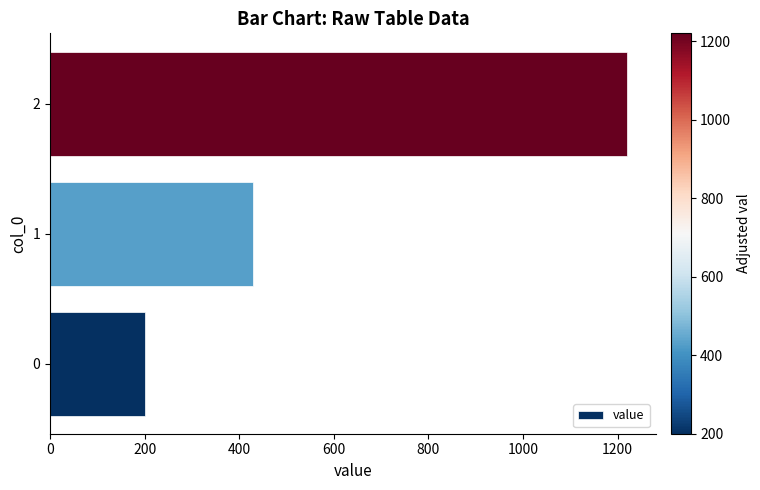

Reading bottom to top, extract all data points from this chart.

0=200.0	1=428.6	2=1220.0